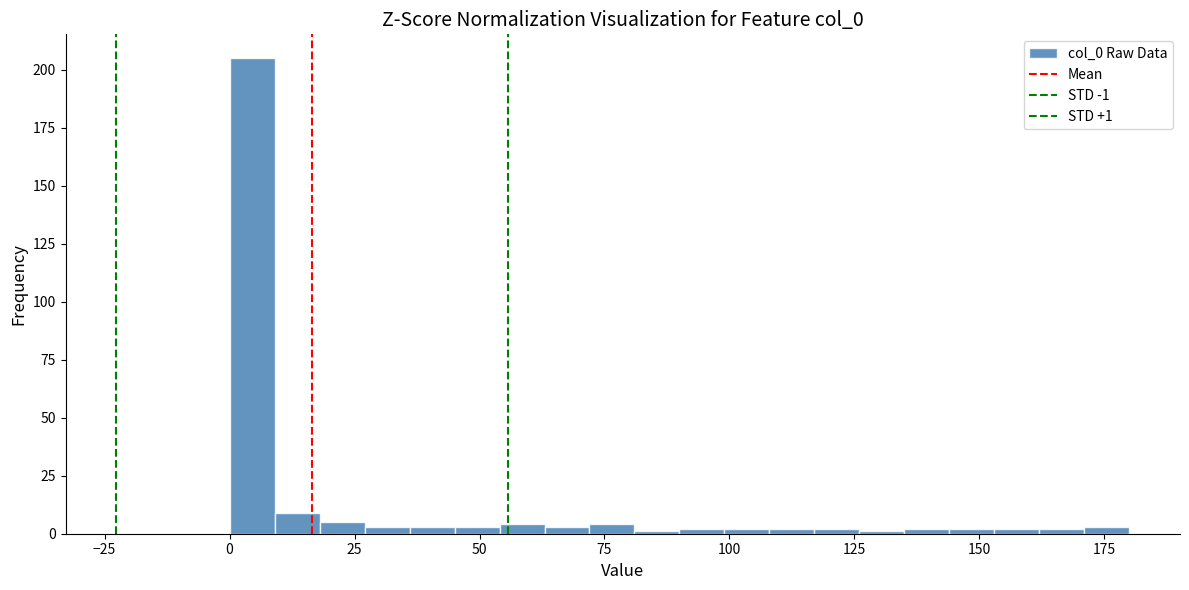

Read against the x-axis, roughly where is the centre of the tallest bar?

5